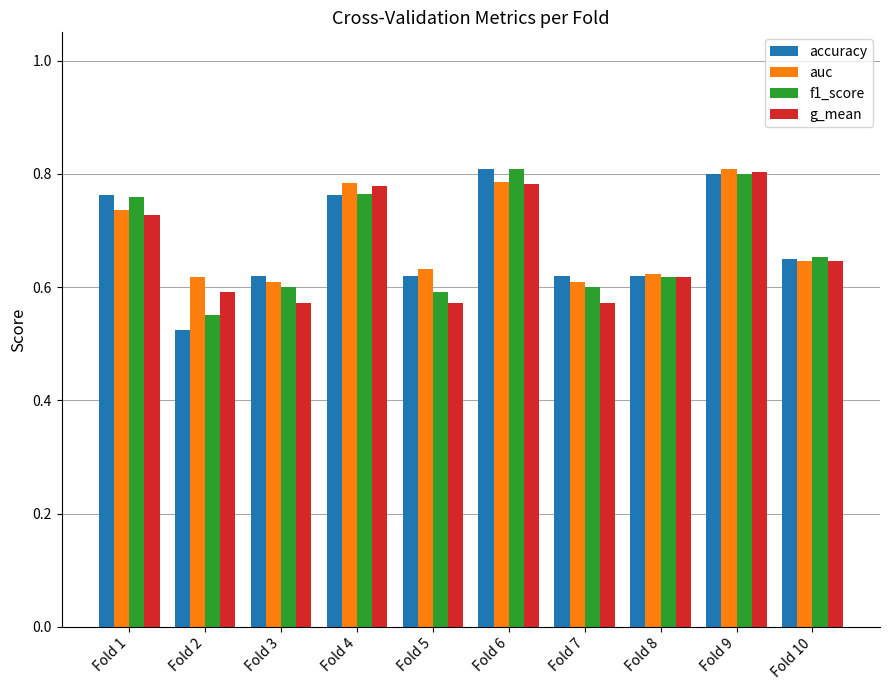

What is the difference between the maximum and minimum values in the g_mean series?

0.2